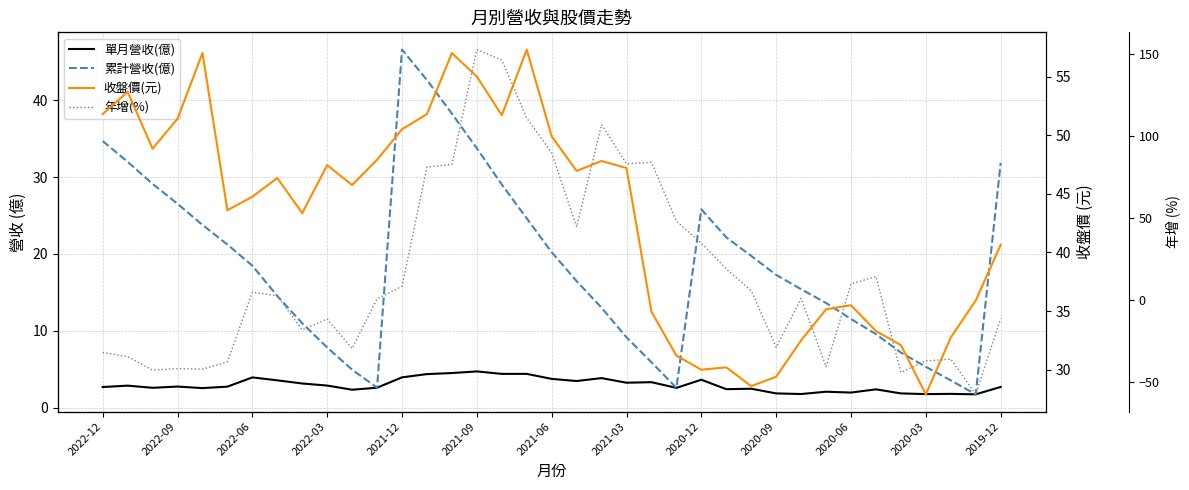

What is the difference between the maximum and minimum values in the 收盤價(元) series?

29.4